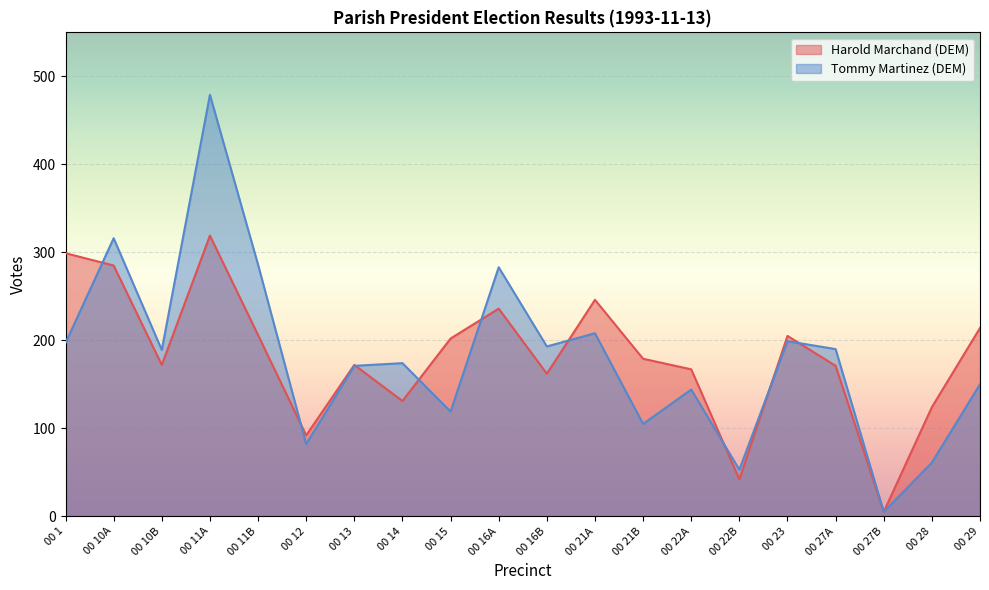

Reading left to right, extract all data points from this chart.

Harold Marchand (DEM): 299	285	172	319	206	92	172	131	202	236	162	246	179	167	42	205	171	5	124	214
Tommy Martinez (DEM): 197	316	189	479	286	82	171	174	119	283	193	208	105	144	53	199	190	5	61	150